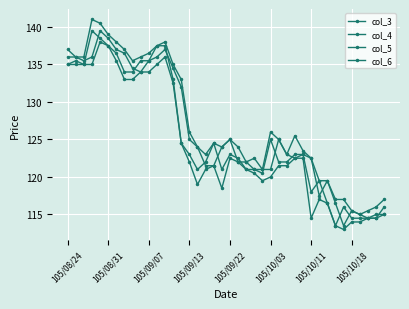

True or false: col_4 and col_6 intersect in this chart.

False